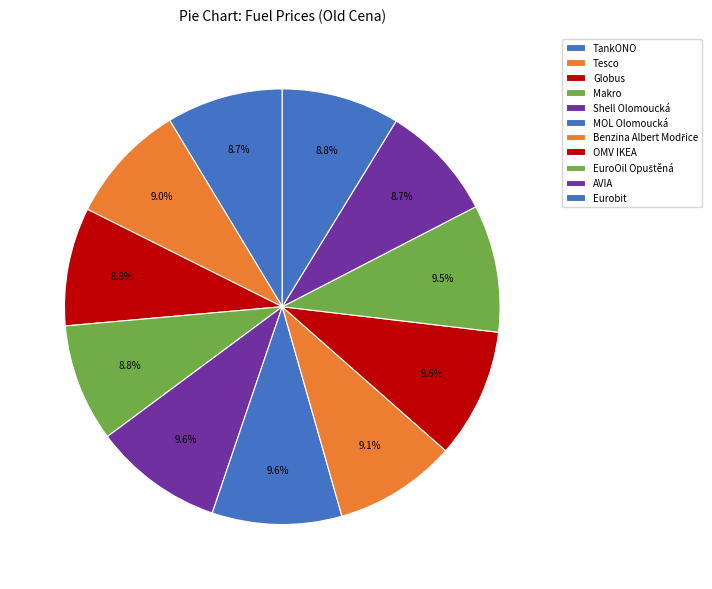

Which category has the biggest portion of the pie?

Shell Olomoucká